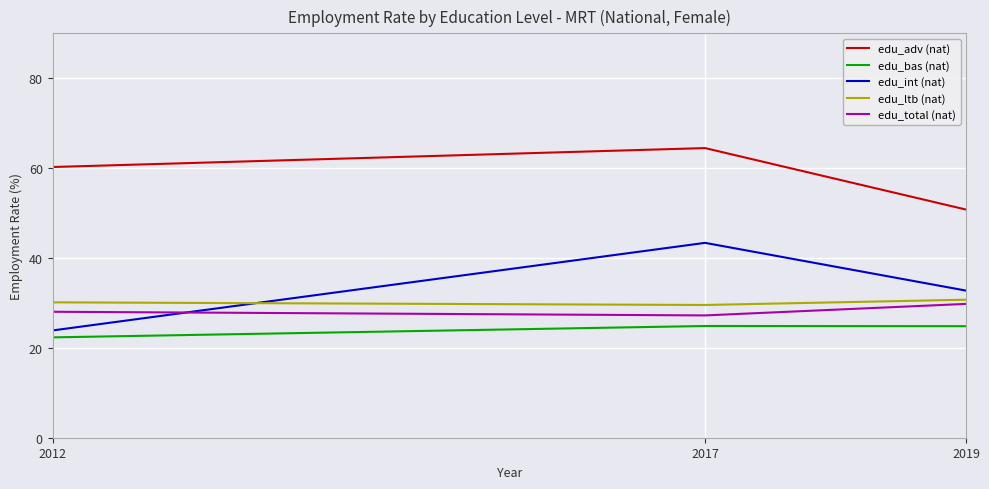

The value of edu_bas (nat) at 2019 is 24.8. True or false?

True